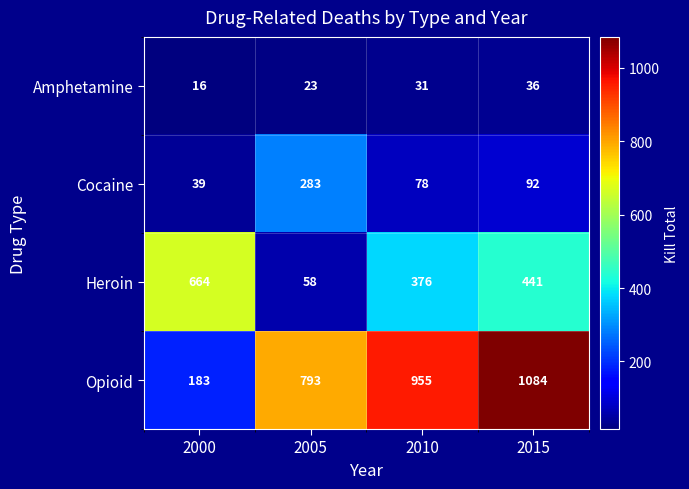

Count the Opioid values in the range 793 to 1084.

3